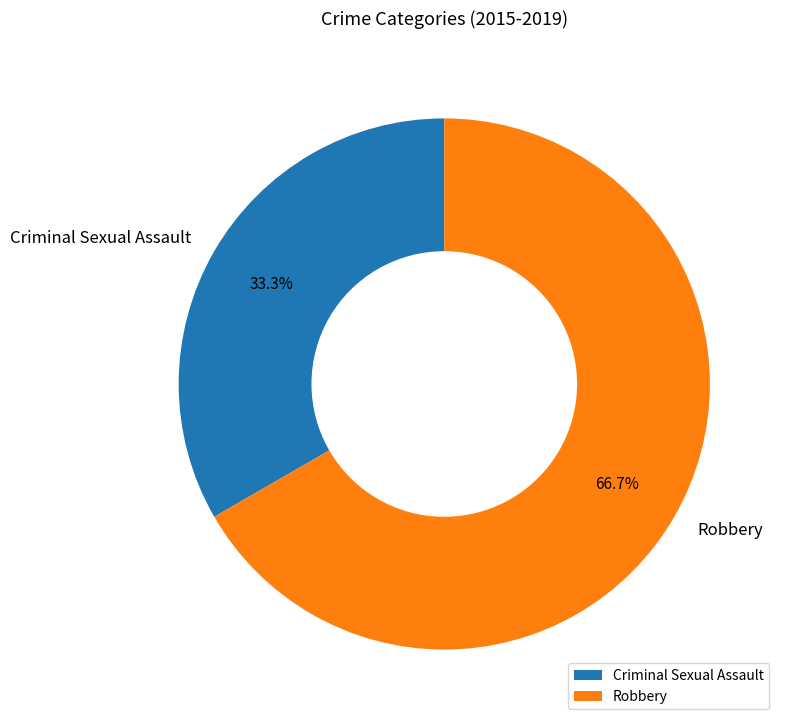

Which category has the smallest portion of the pie?

Criminal Sexual Assault